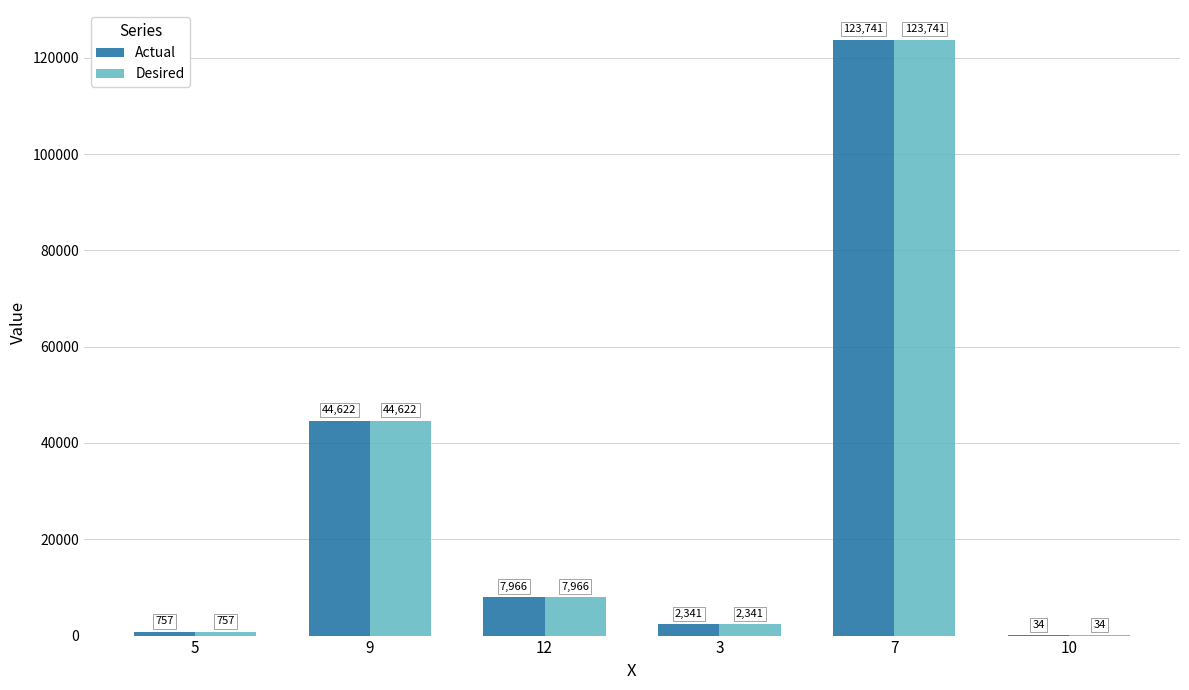

Where does the Actual series first go above 7966?

9